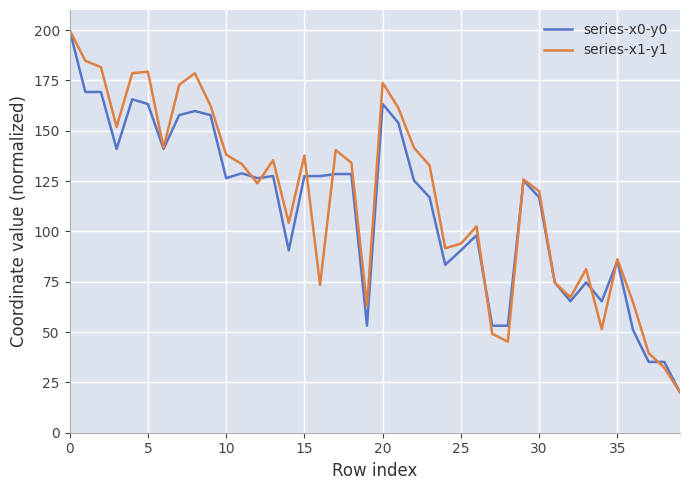

How many lines are shown in the chart?

2